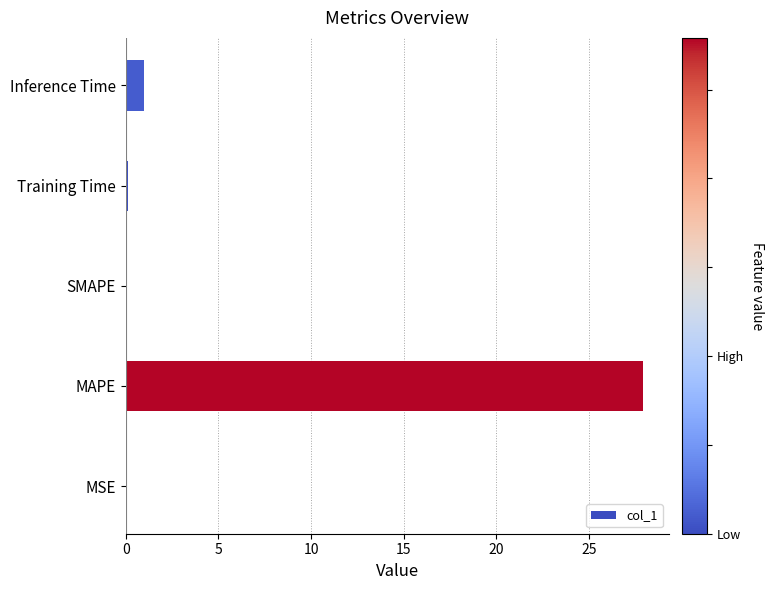

What is the maximum value shown in the chart?

27.9